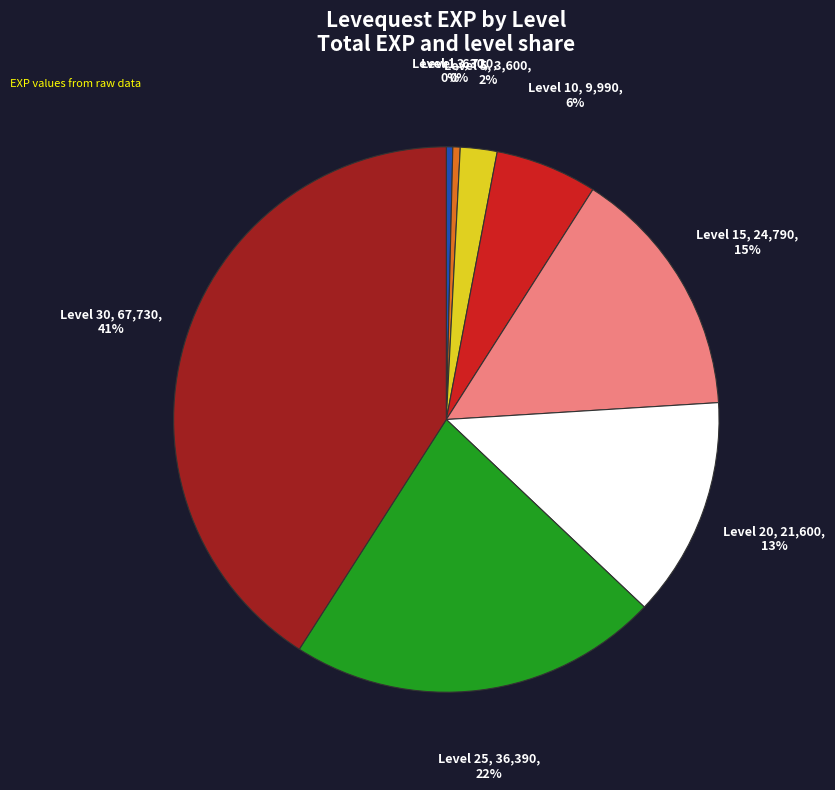

Does any single category account for the majority?

No